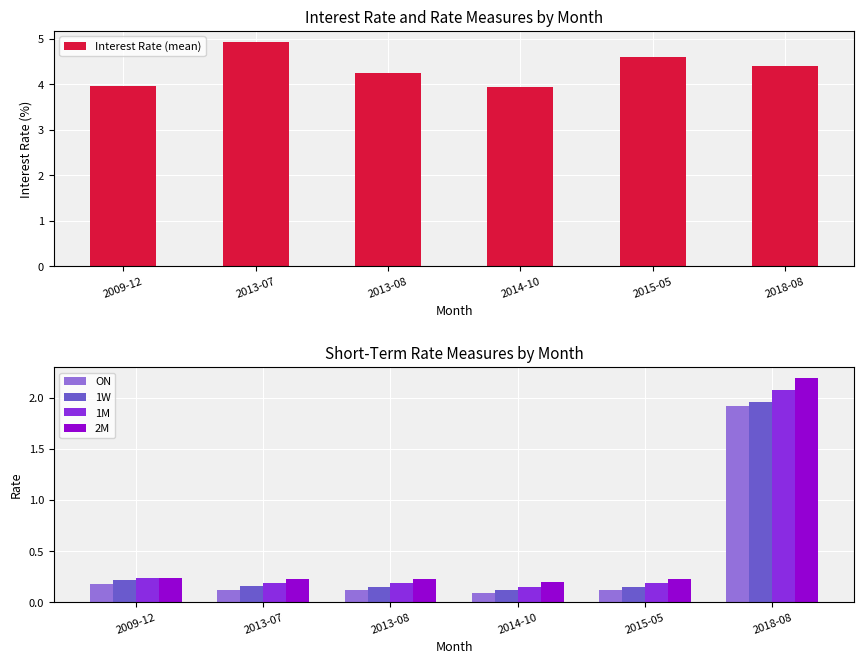

What is the value of the 2M bar at the 3rd from the left?

0.2